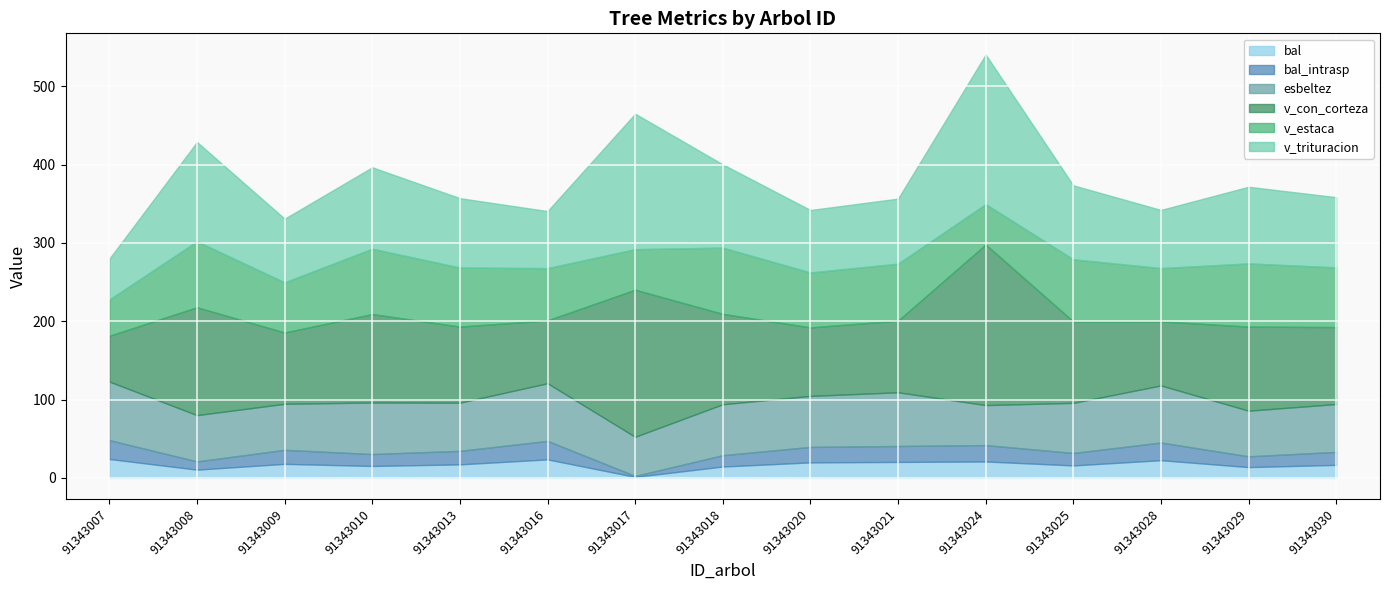

What is the total value across all series at 91343007?

280.0